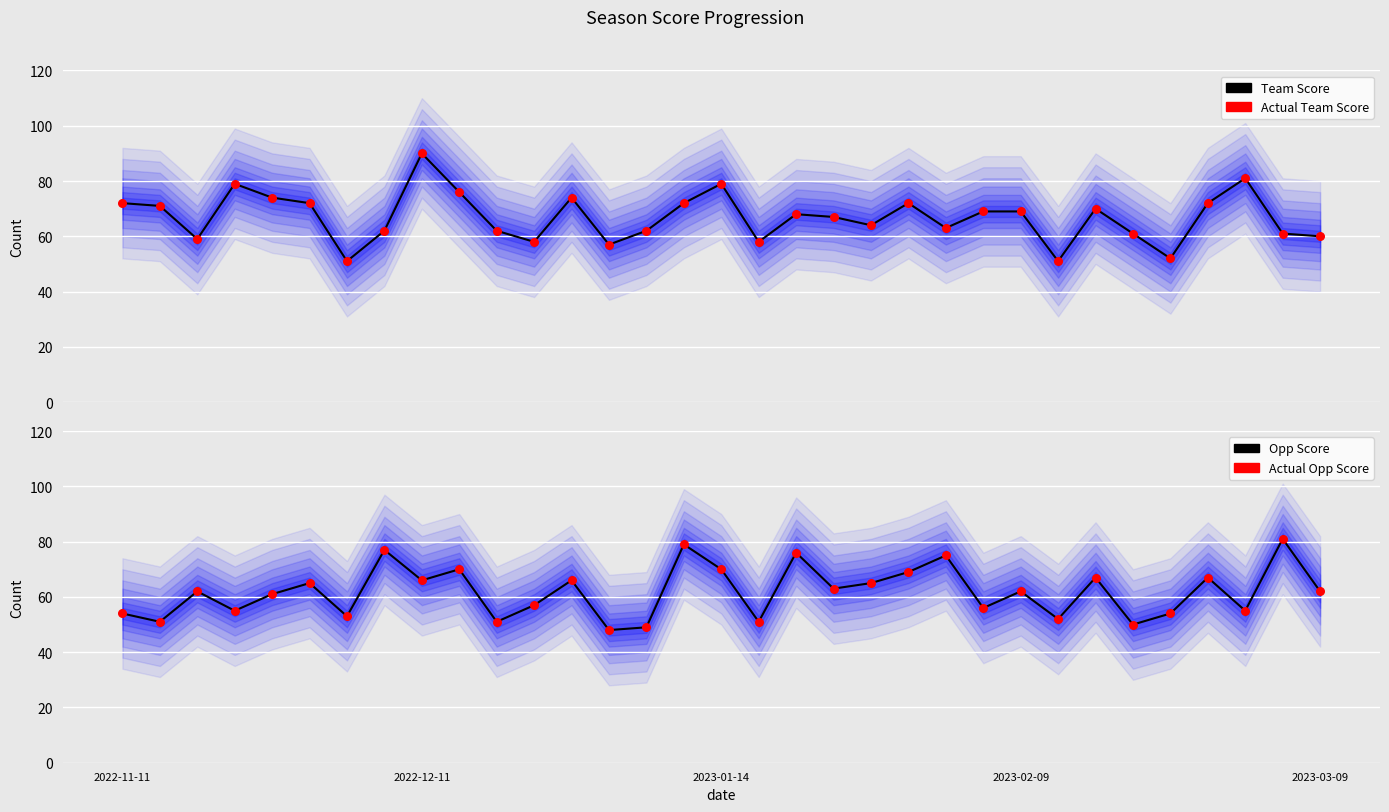

Which series reaches the minimum Y coordinate?

Opp Score